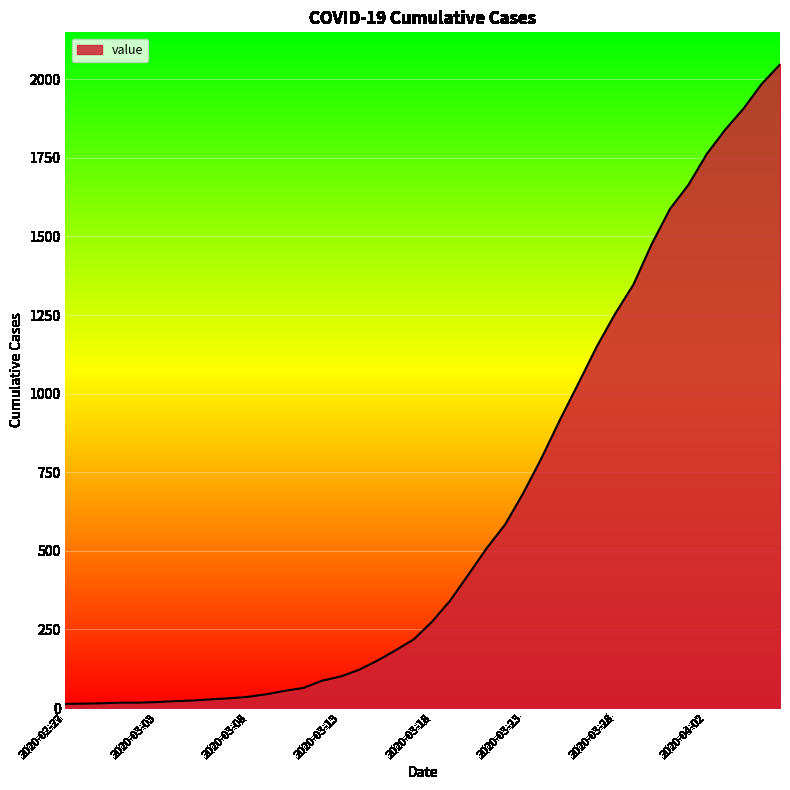

What is the difference between the maximum and minimum values?

2034